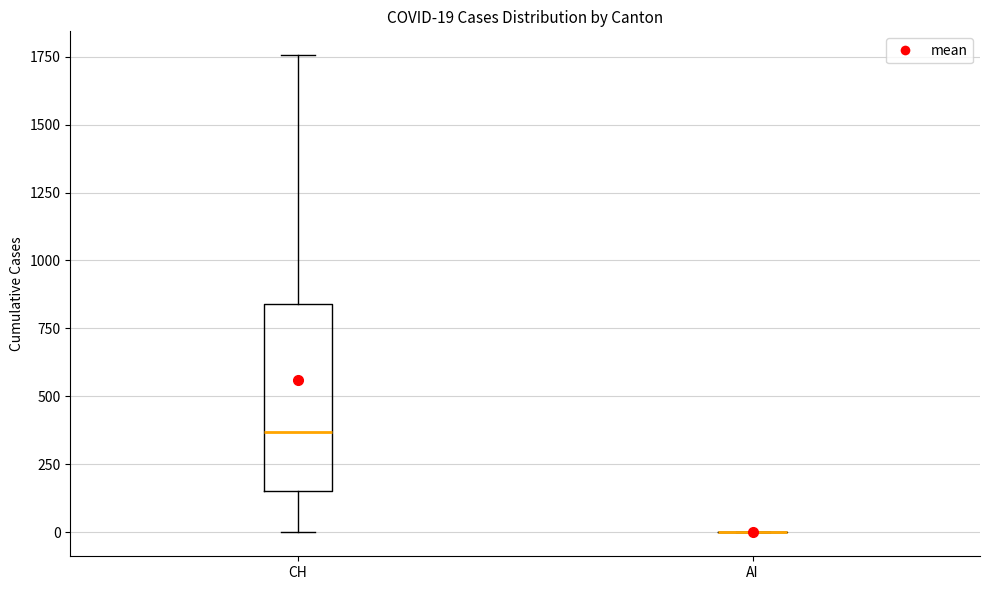

Which box is the tallest, from its lower edge to its upper edge?

CH